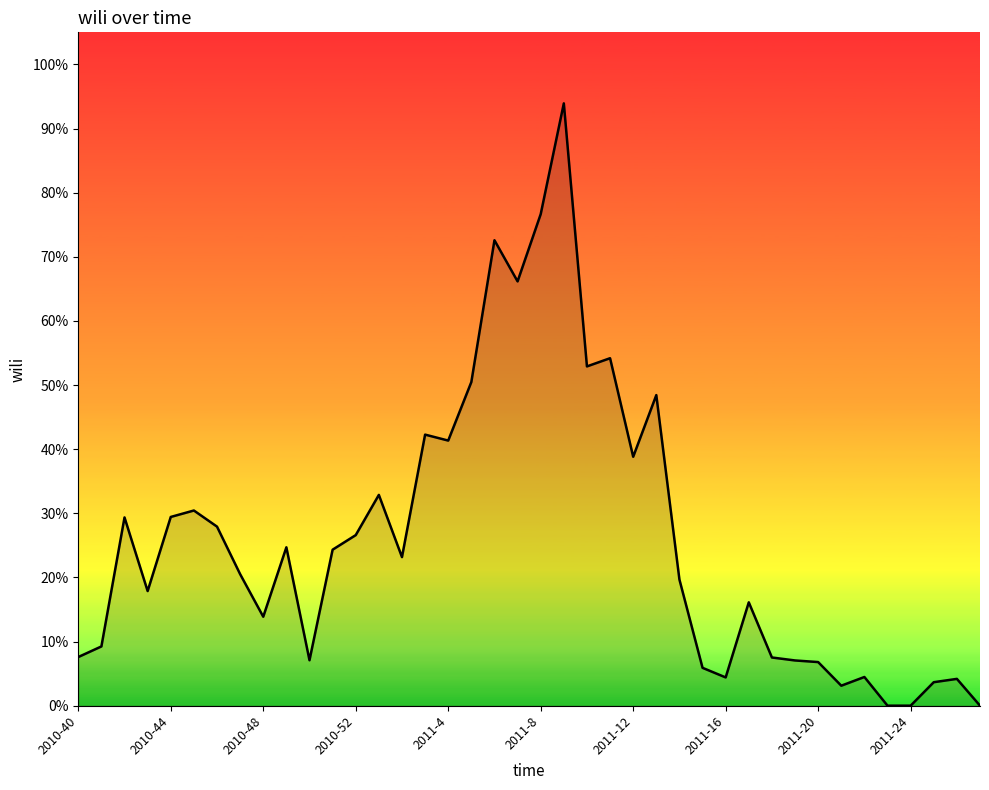

Reading left to right, extract all data points from this chart.

0.1	0.1	0.3	0.2	0.3	0.3	0.3	0.2	0.1	0.2	0.1	0.2	0.3	0.3	0.2	0.4	0.4	0.5	0.7	0.7	0.8	0.9	0.5	0.5	0.4	0.5	0.2	0.1	0.0	0.2	0.1	0.1	0.1	0.0	0.0	0.0	0.0	0.0	0.0	0.0